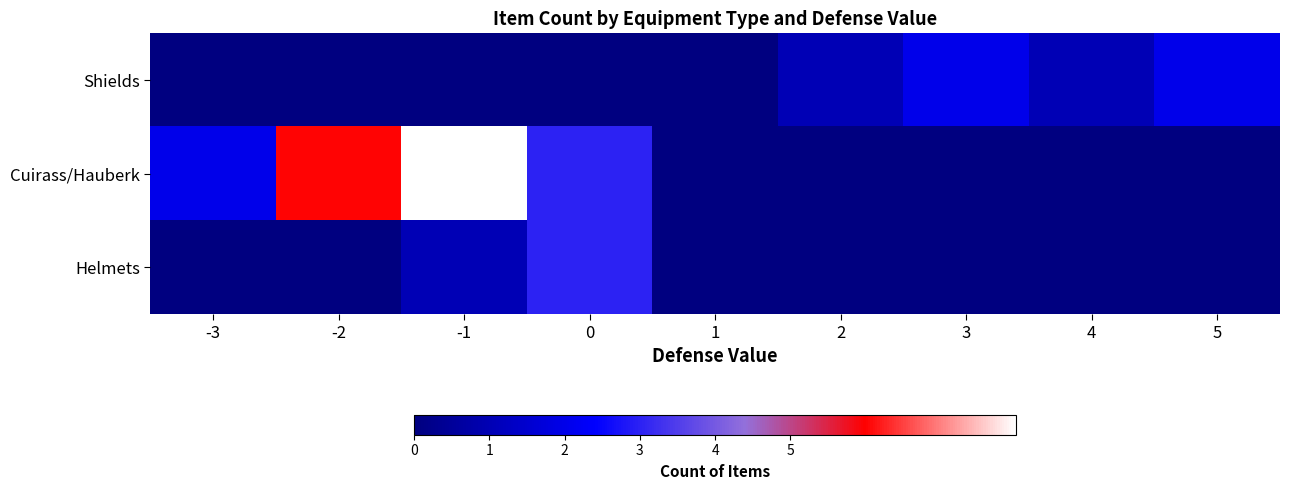

What is the spread (max minus min) of values at -1?

8